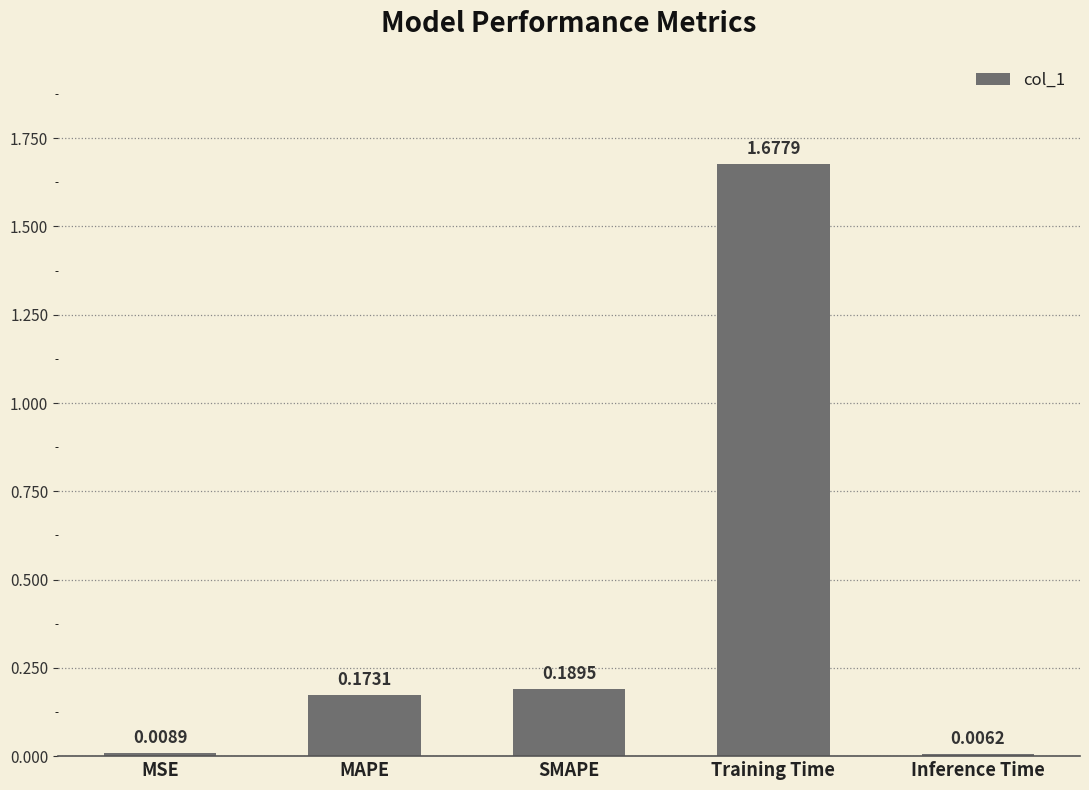

What is the change in value from MAPE to Inference Time?

-0.2